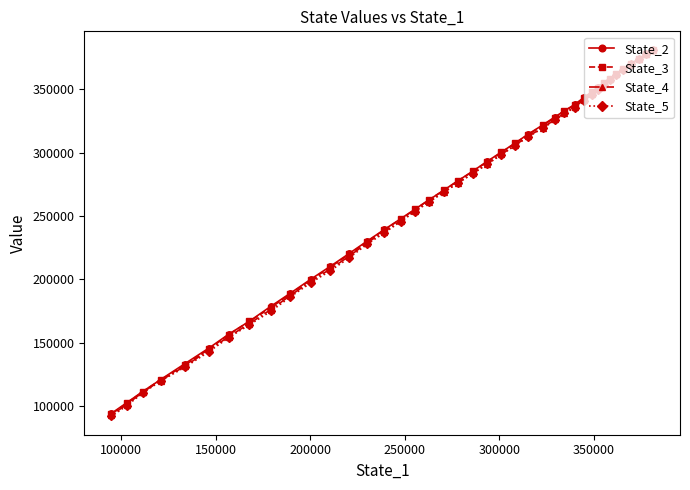

What is the average value of the State_2 series?

265503.1